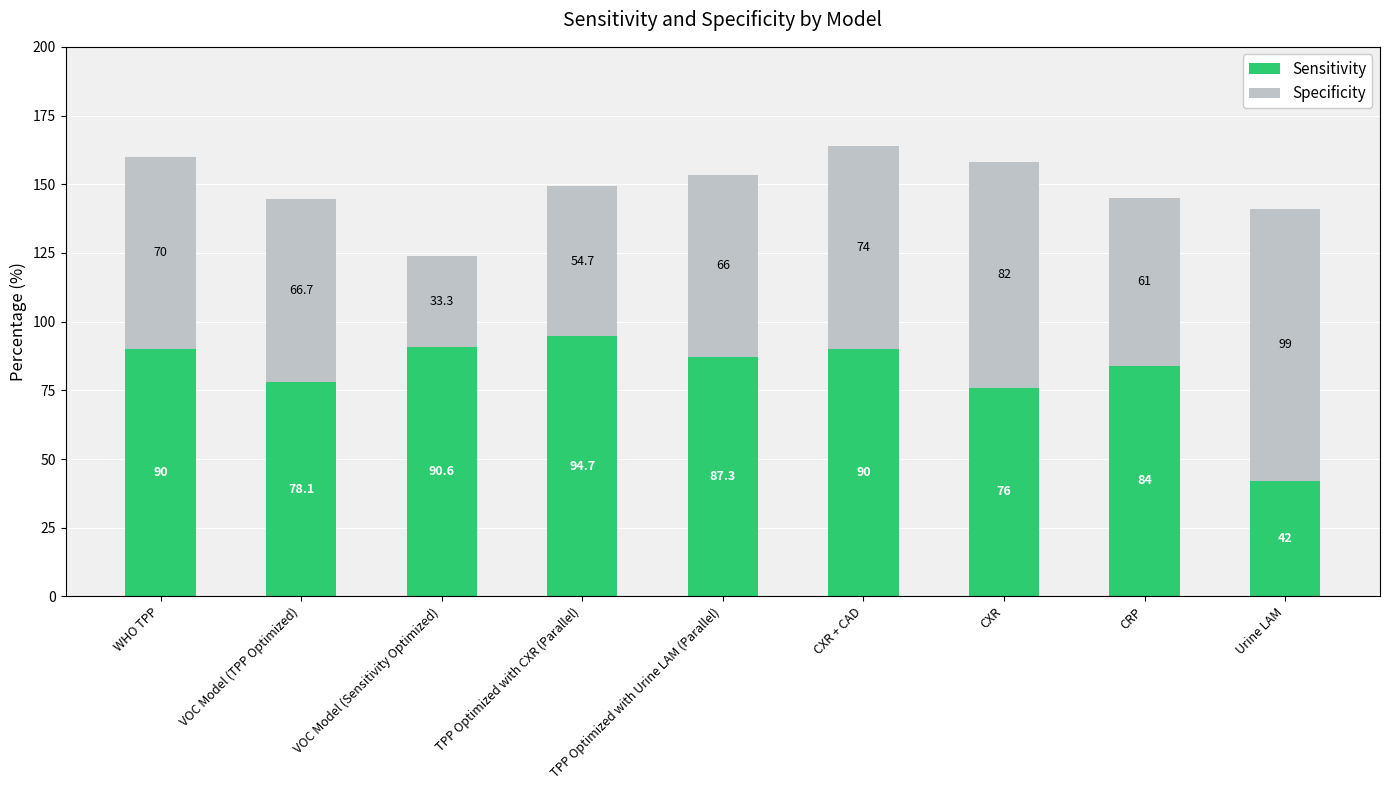

What is the total value across all series at CRP?

145.0